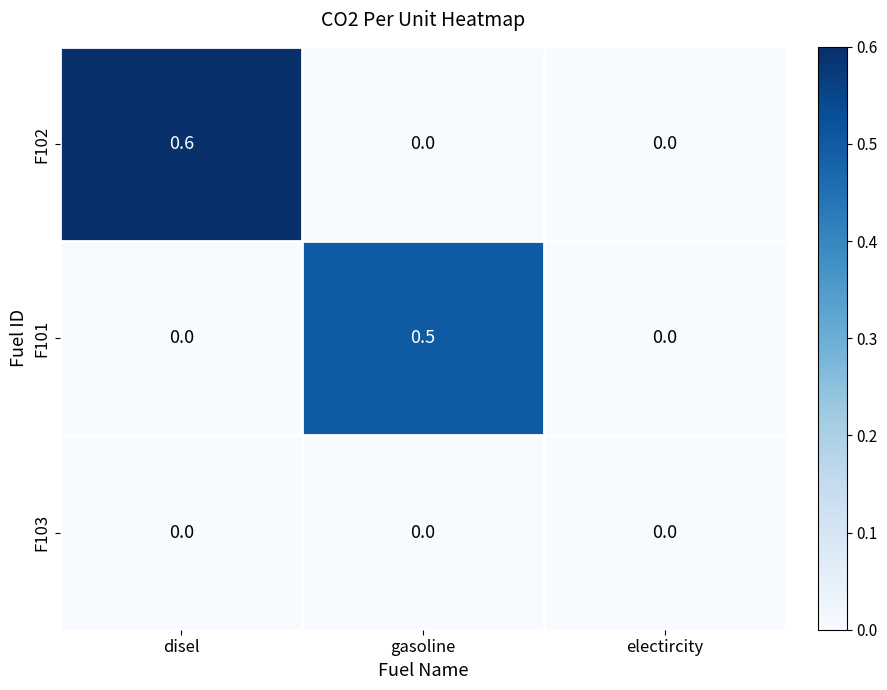

What is the spread (max minus min) of values at disel?

0.6